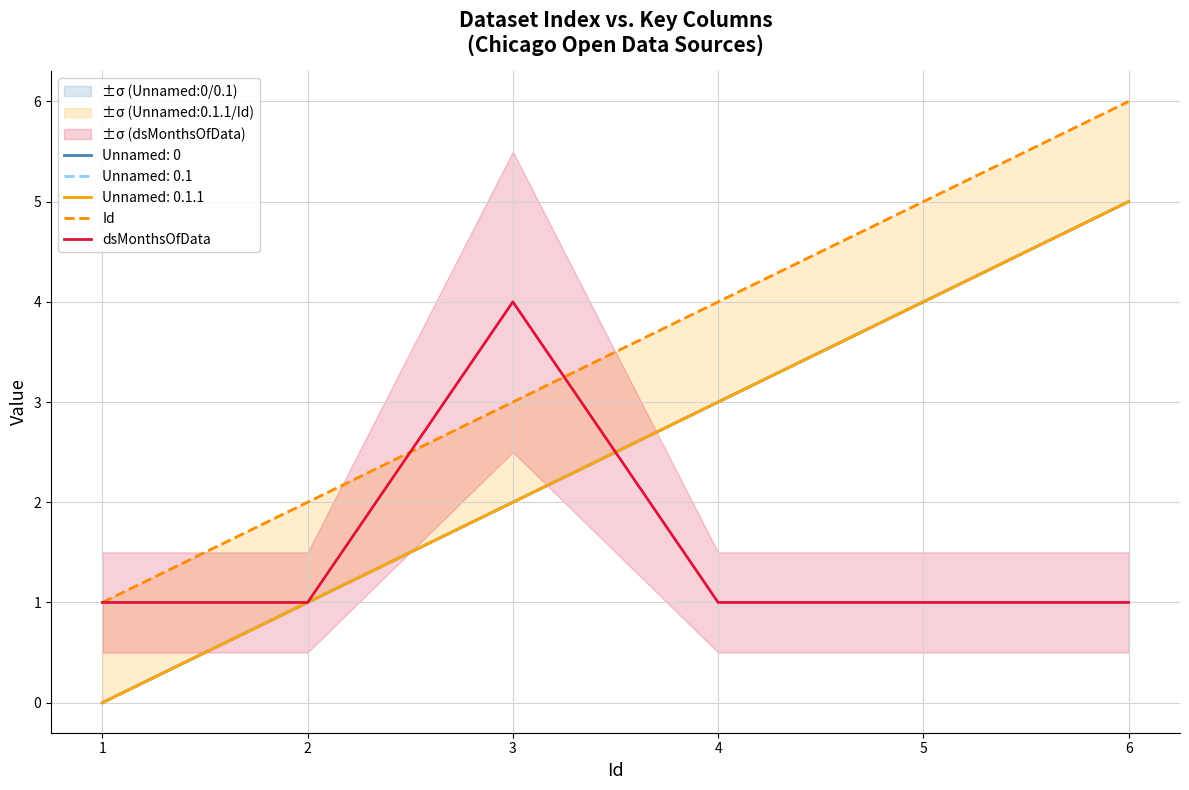

What is the difference between the dsMonthsOfData values at 3 and 5?

3